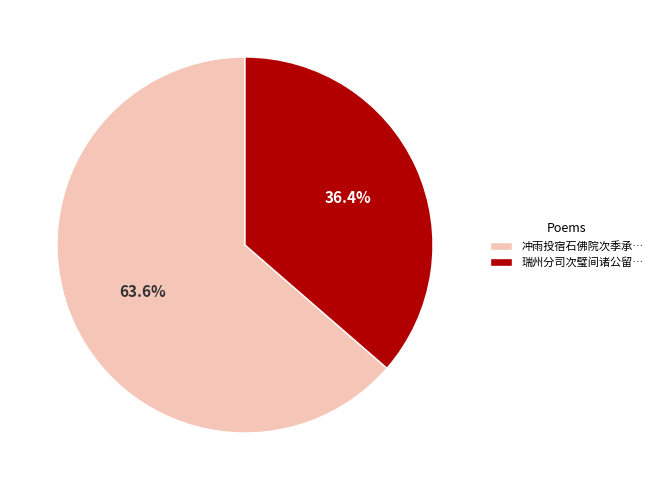

Between 冲雨投宿石佛院次季承… and 瑞州分司次璧间诸公留…, which is larger?

冲雨投宿石佛院次季承…